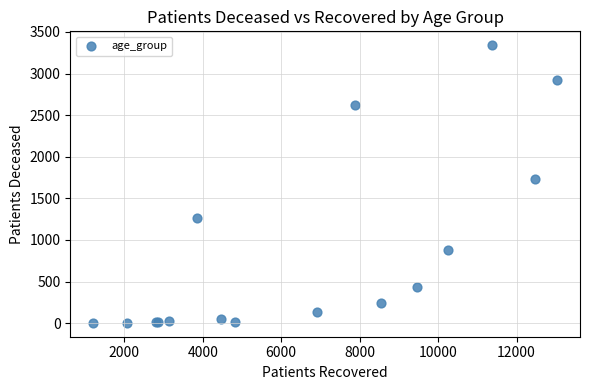

What Y value in the scatter plot is closest to 1672?

1731